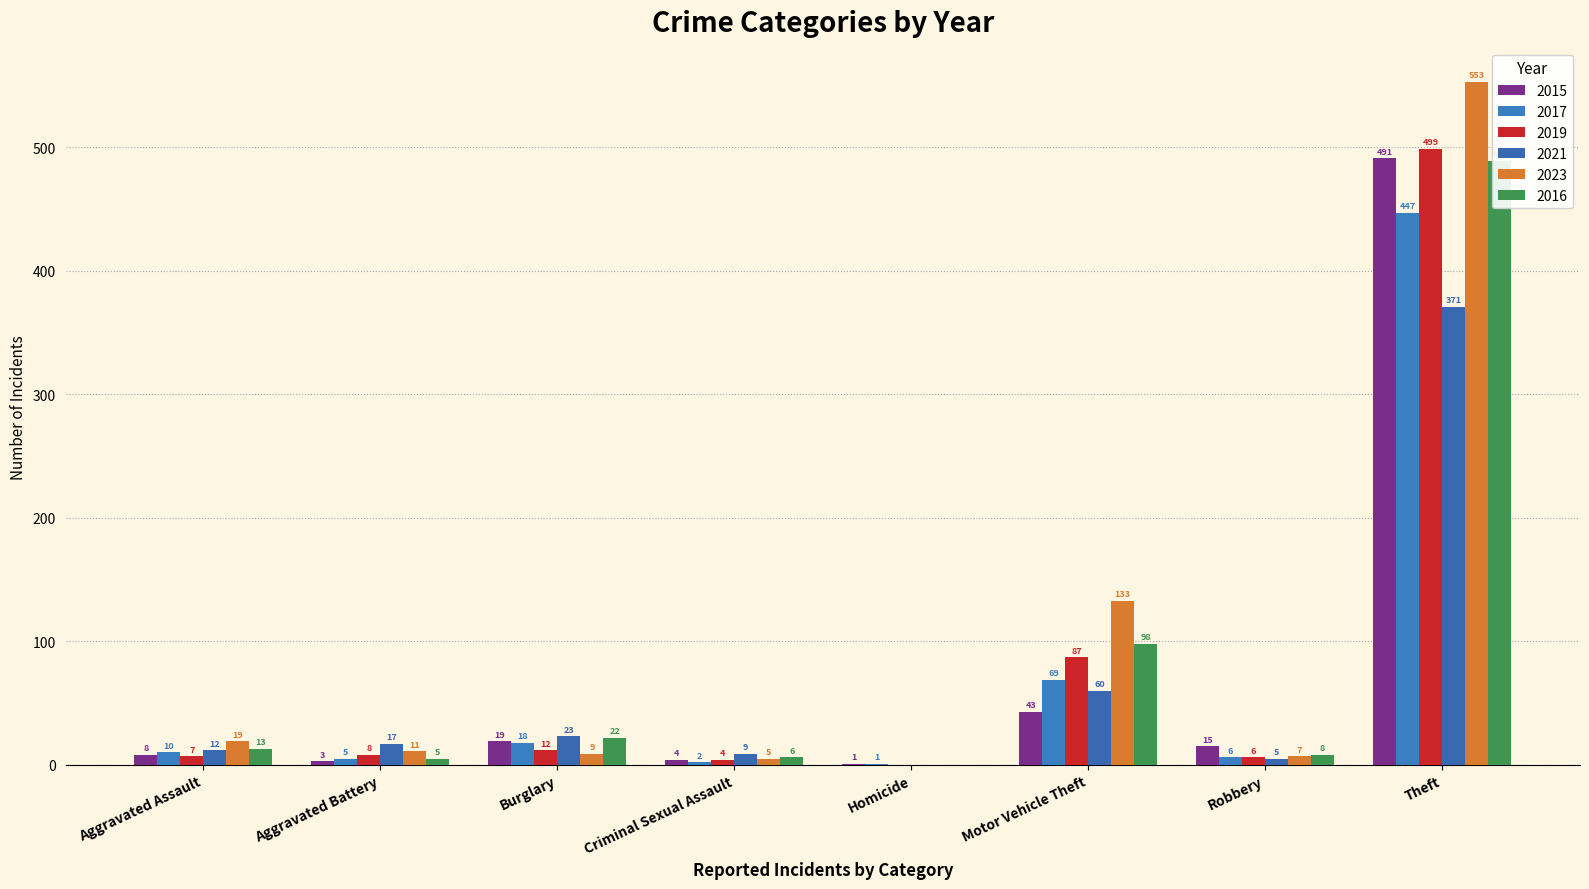

What is the label of the 3rd bar from the left?

Burglary